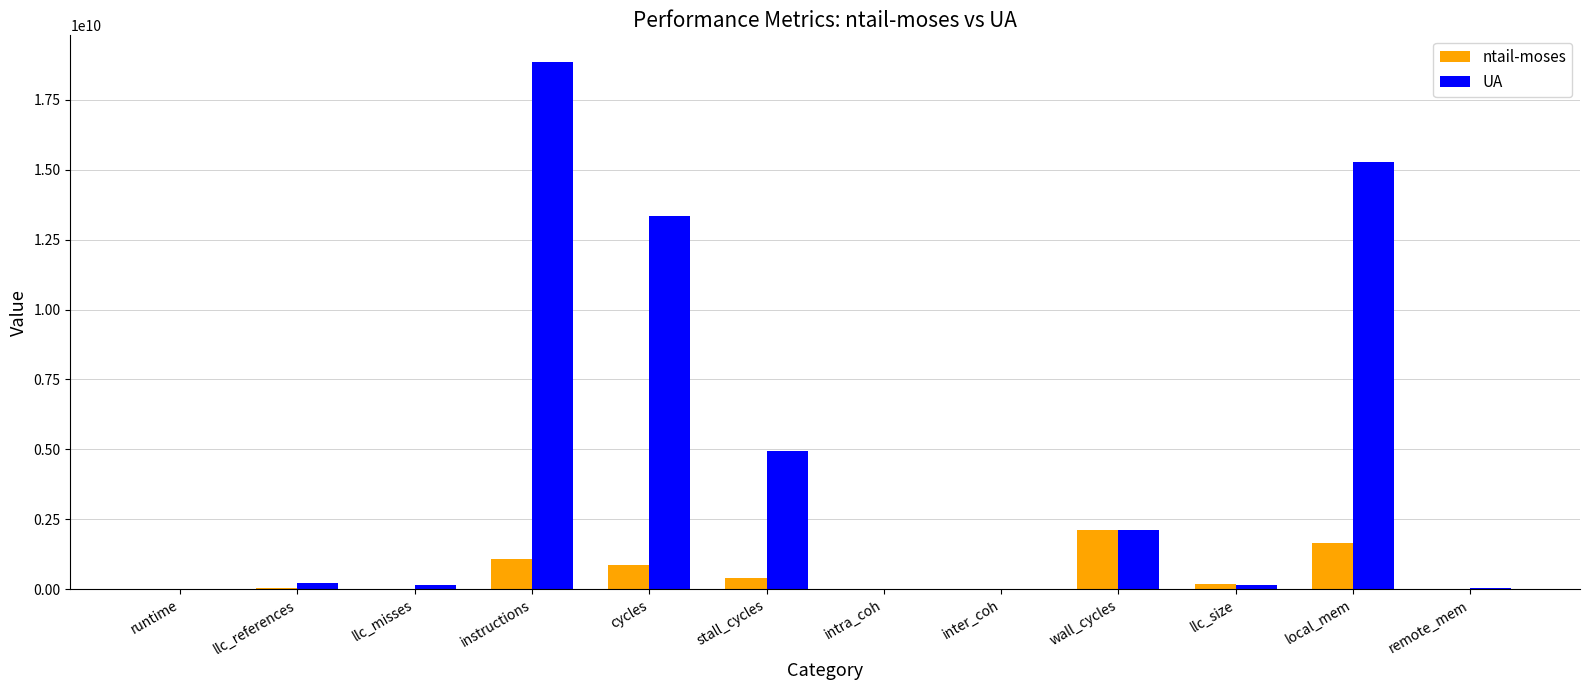

Is it true that ntail-moses equals 15968450.5 at remote_mem?

True